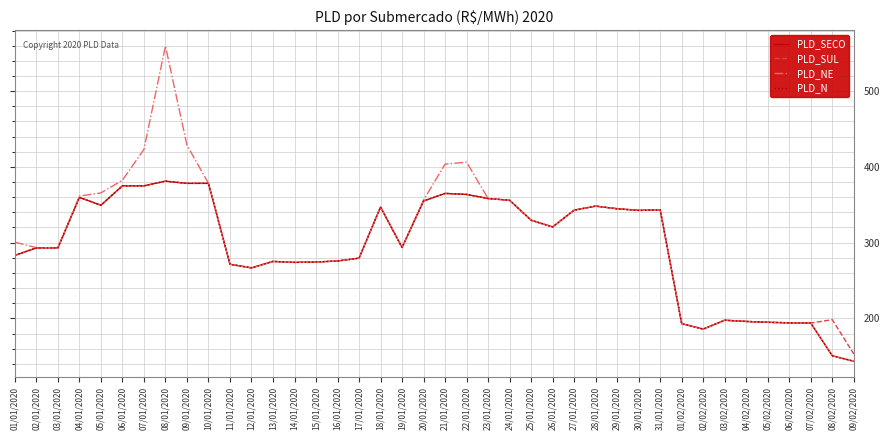

Which series changed the most between 08/02/2020 and 09/02/2020?

PLD_SUL